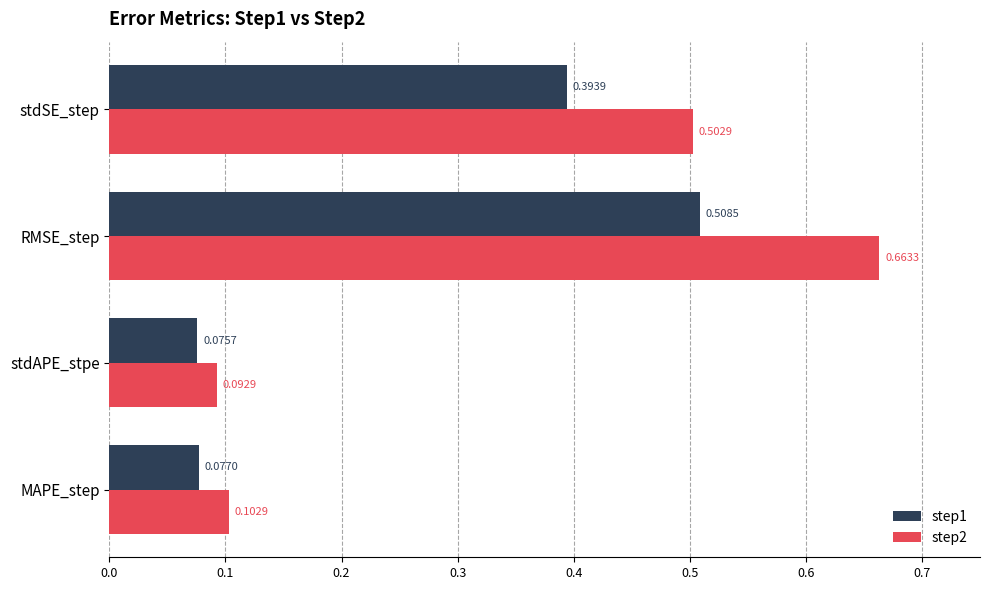

What is the sum of all step1 values?

1.1